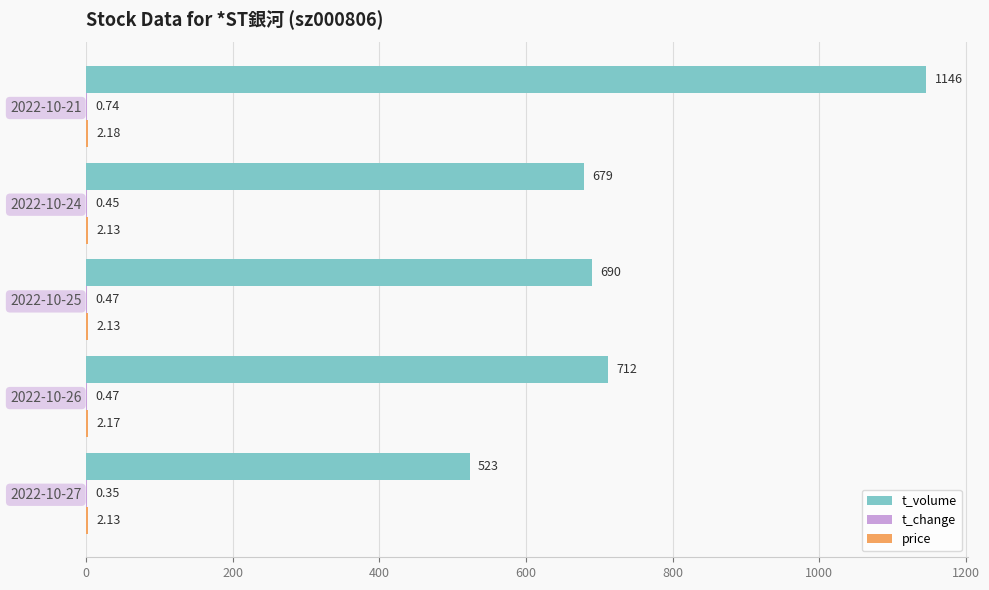

At which category is the sum across all series the highest?

2022-10-21